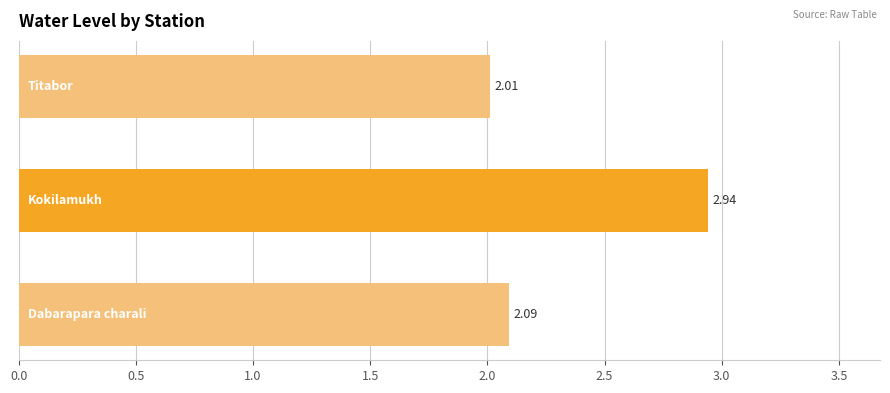

What is the average value?

2.3